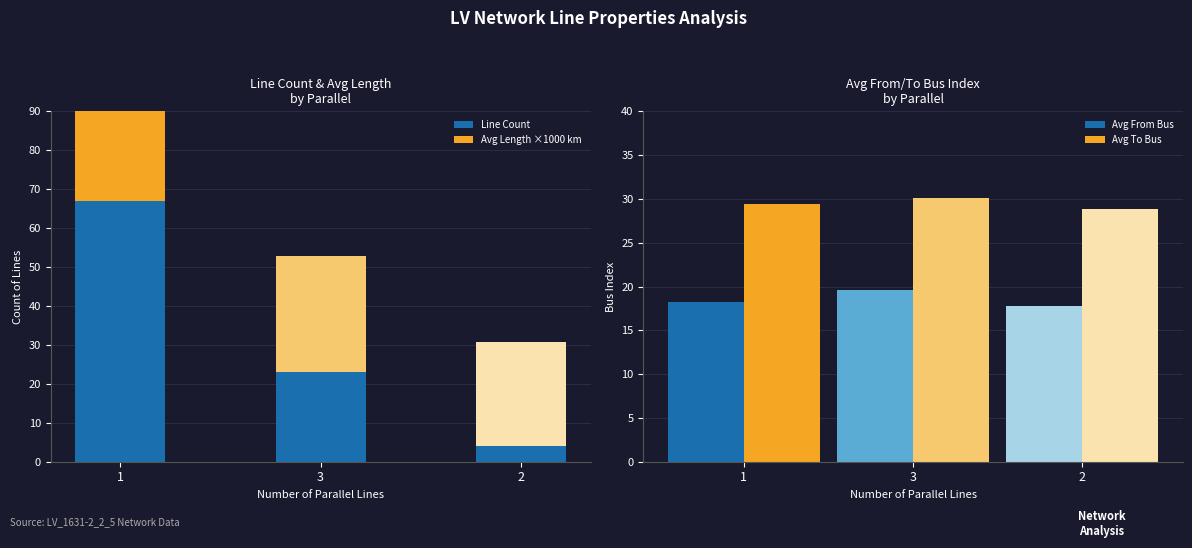

Reading left to right, what are all the values shown in this chart?

Line Count: 1=67.0	3=23.0	2=4.0
Avg Length ×1000 km: 1=38.1	3=29.8	2=26.7
Avg From Bus: 1=18.2	3=19.6	2=17.8
Avg To Bus: 1=29.4	3=30.1	2=28.9